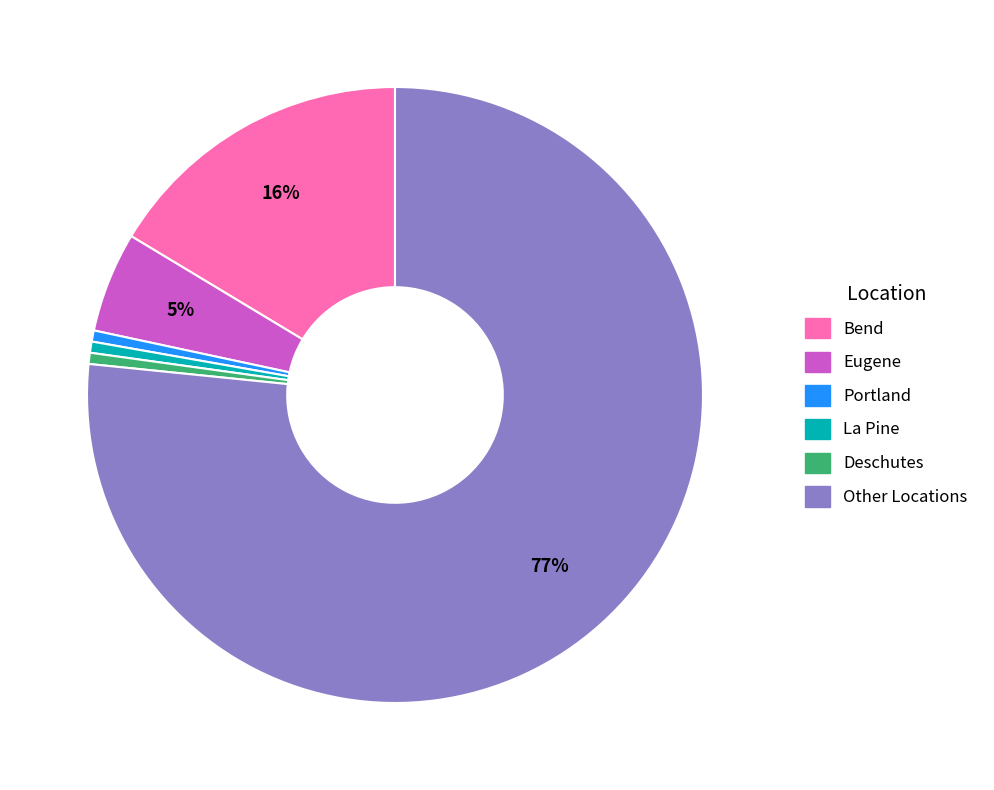

To the nearest percent, what is the average slice percentage?

17%